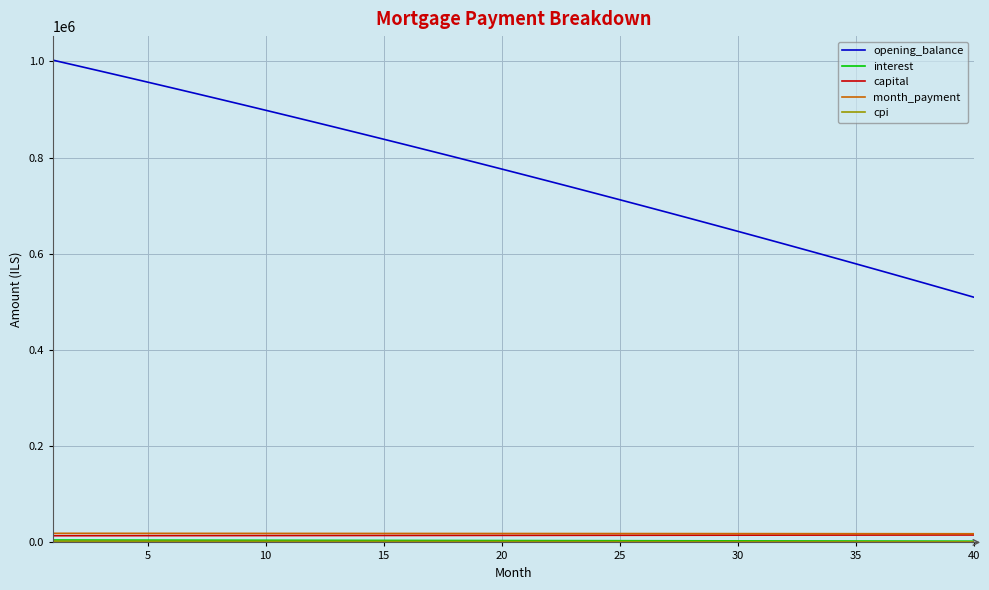

How many distinct data groups are displayed?

5